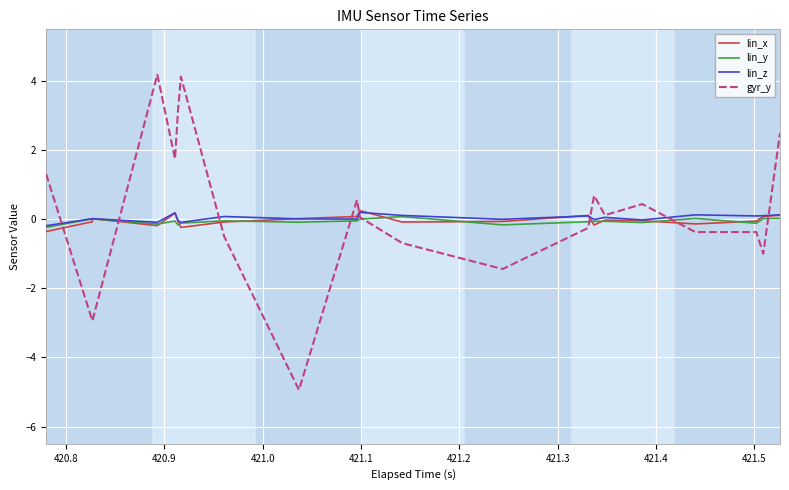

The lin_x series shows 0.0 at 39. True or false?

False